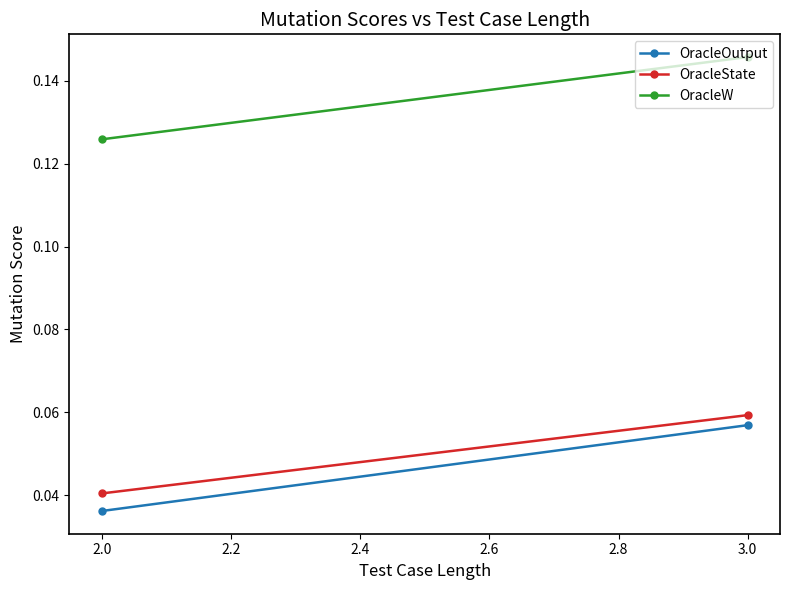

How many distinct data groups are displayed?

3